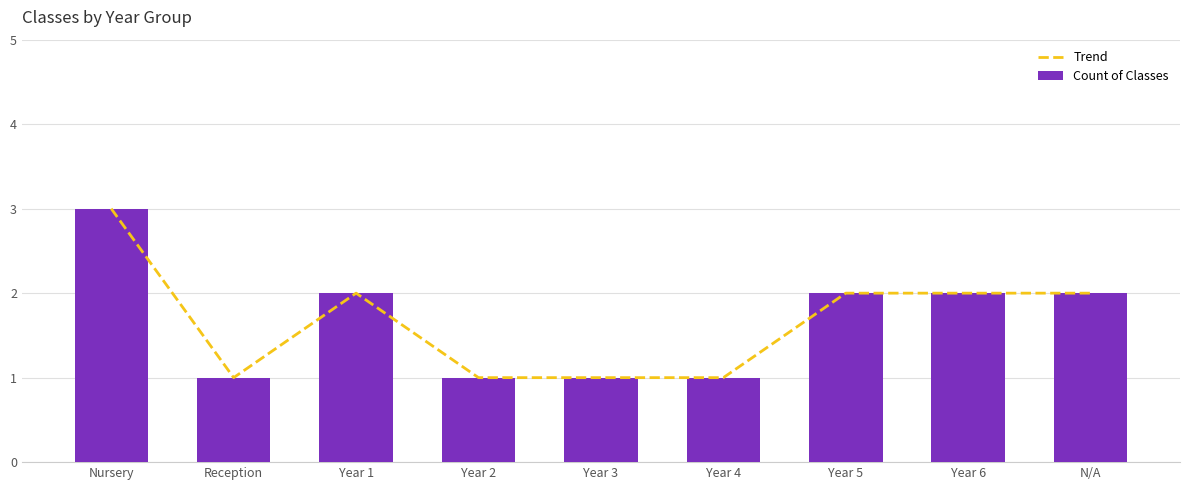

At how many categories does at least one series exceed 1?

5